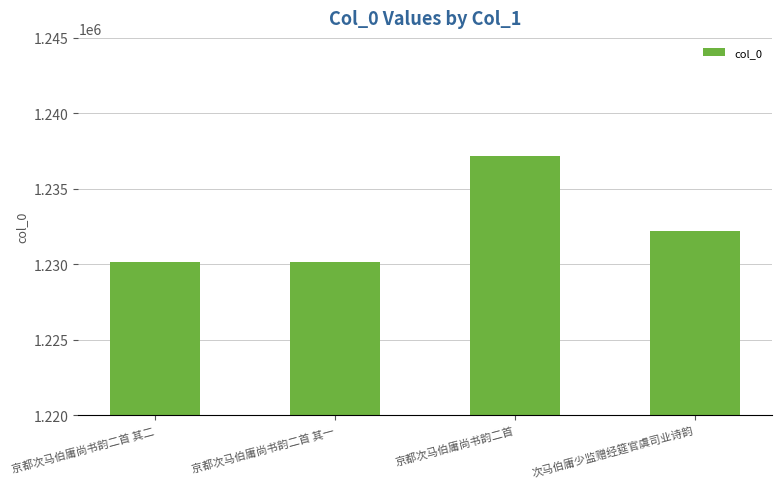

What is the ratio of the value at 京都次马伯庸尚书韵二首 to the value at 次马伯庸少监赠经筵官虞司业诗韵?

1.0